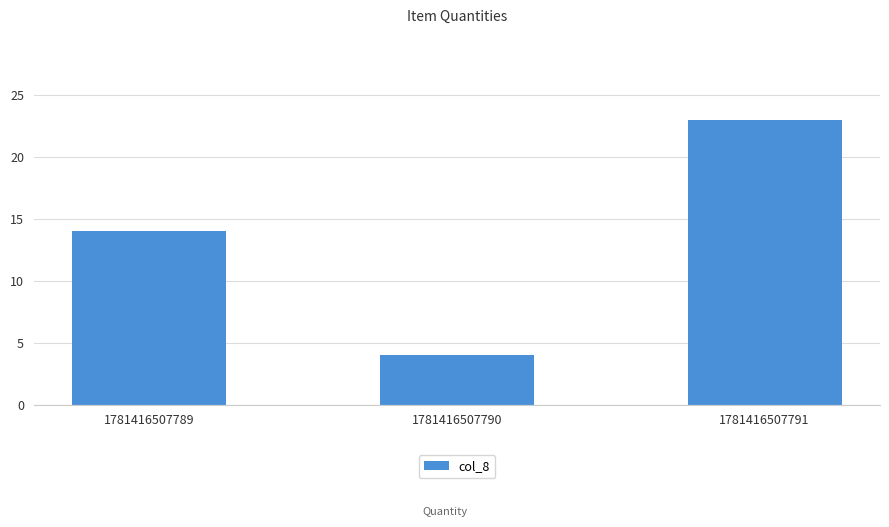

The value at 1781416507791 is 16. True or false?

False